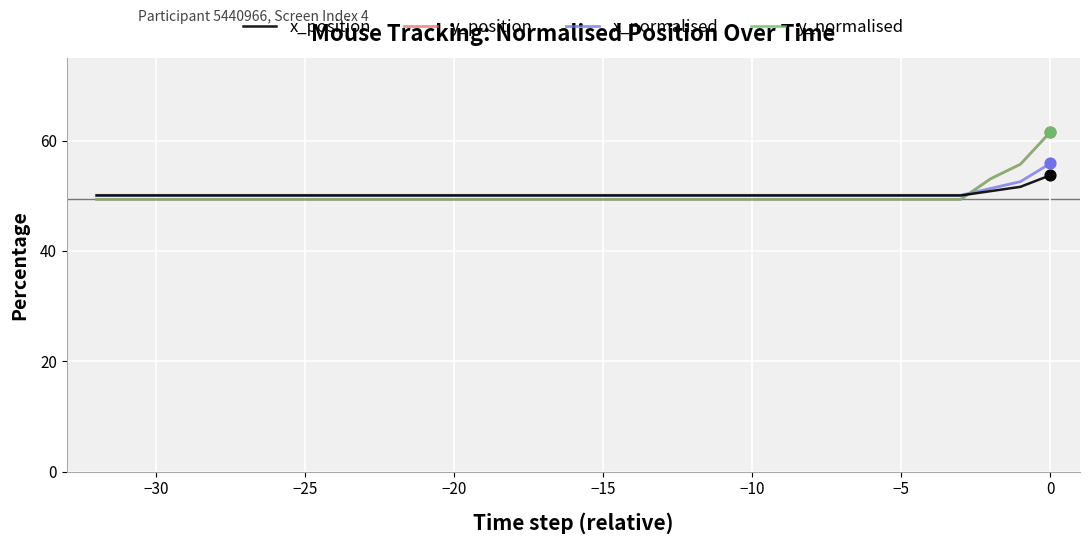

What is the minimum value shown in the chart?

49.3